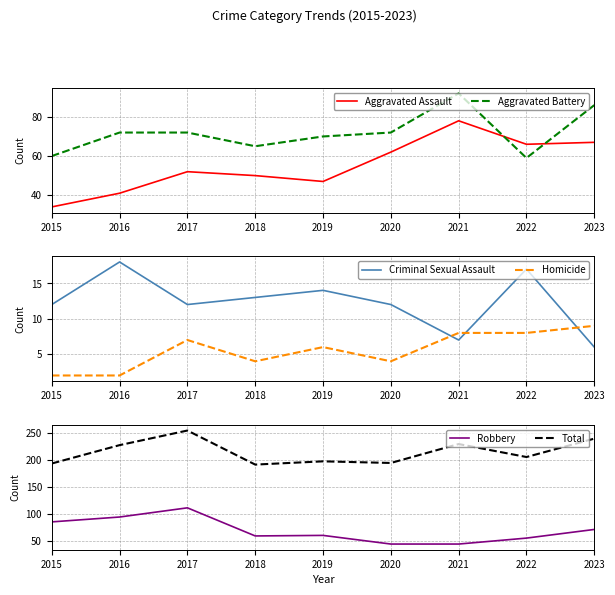

What value does the Robbery series have at 2020, to the nearest 5?

45